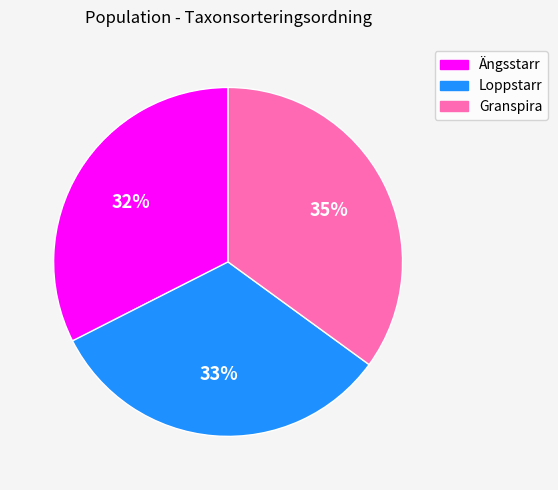

Does Loppstarr represent more than half of the total?

No